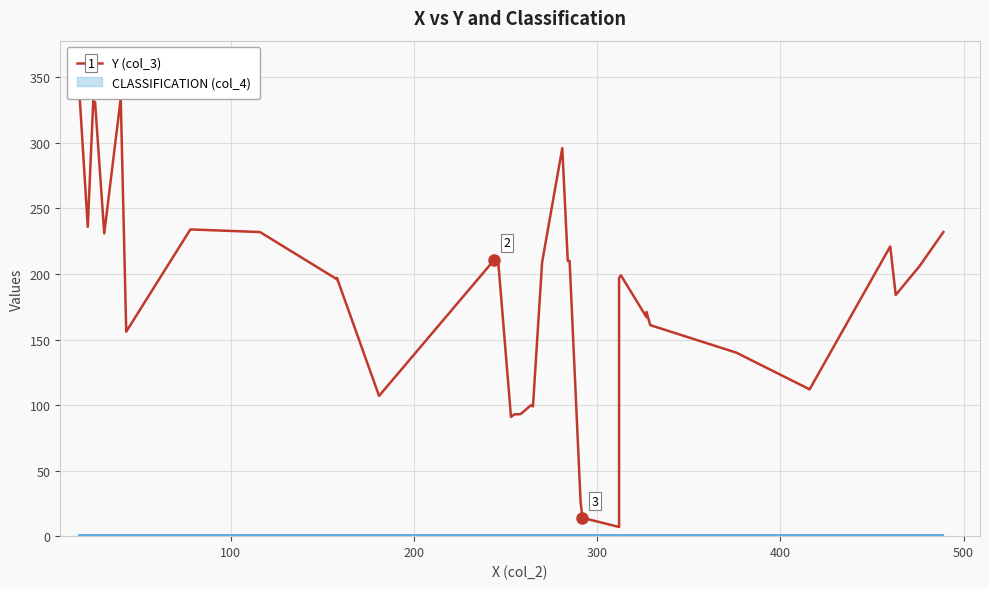

How many data points are less than 197?

18